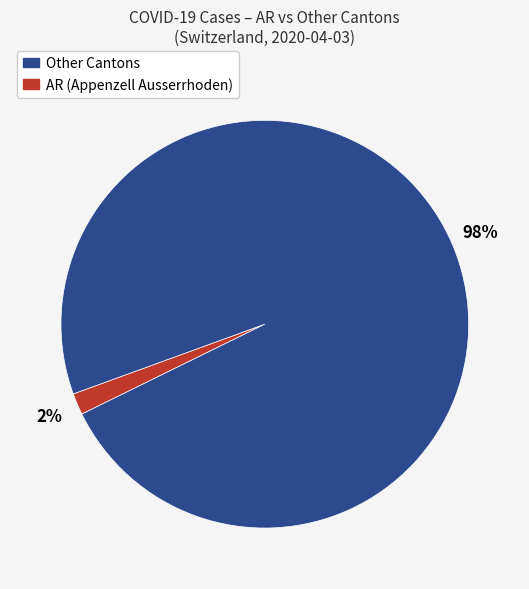

To the nearest percent, what is the average slice percentage?

50%